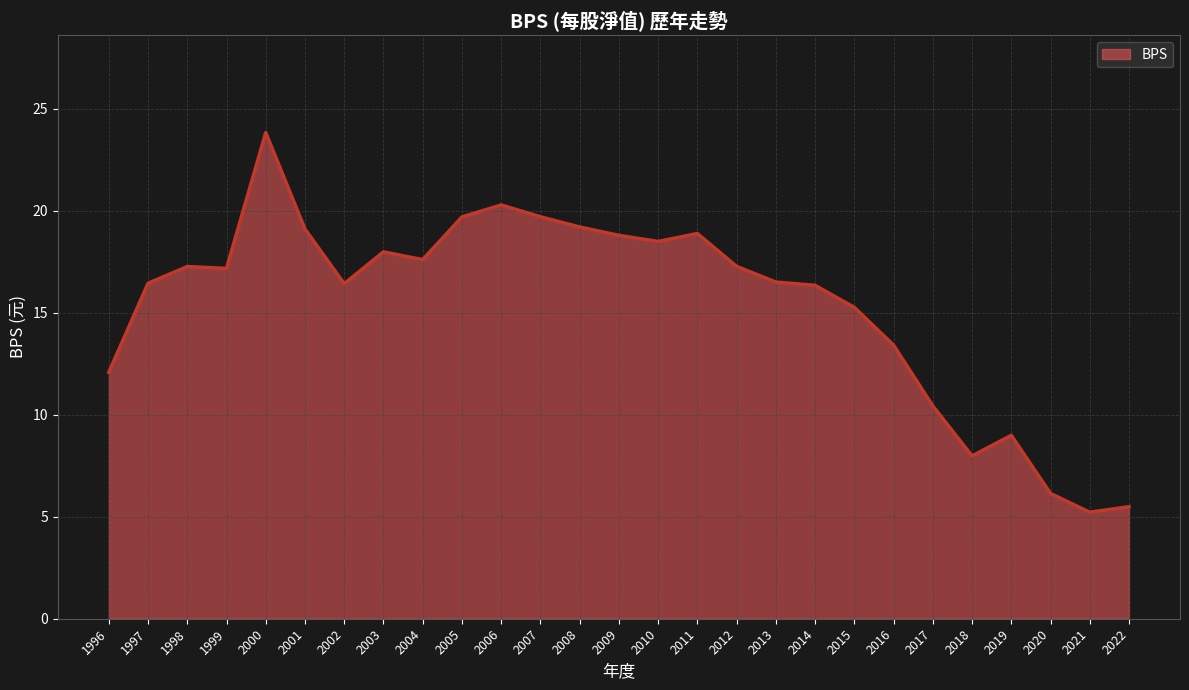

What is the difference between the maximum and minimum values?

18.6